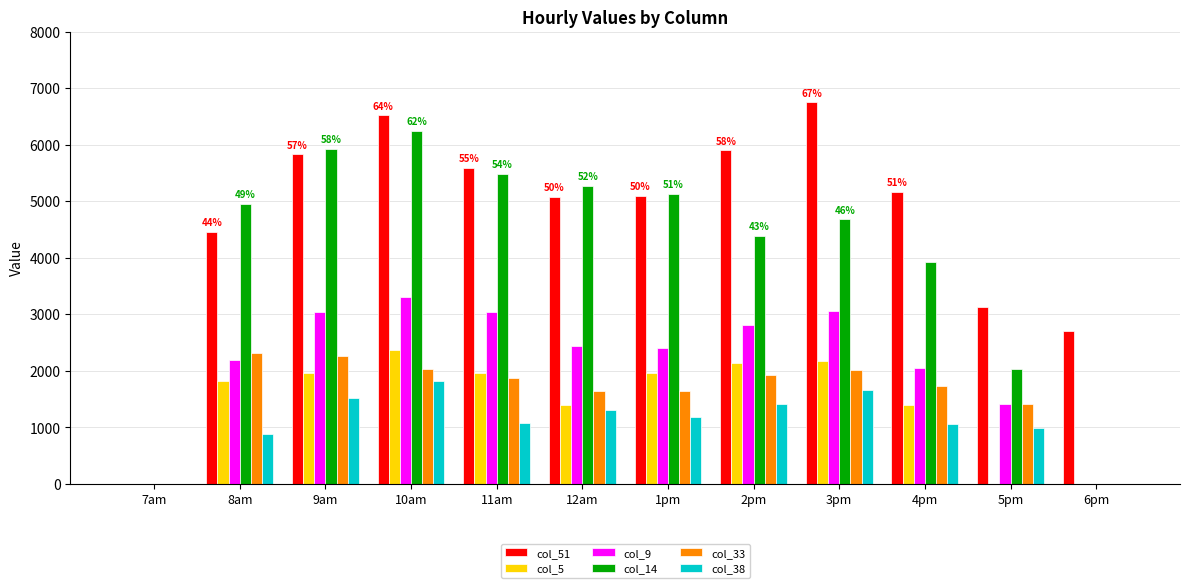

The value of col_38 at 4pm is 1048.0. True or false?

True